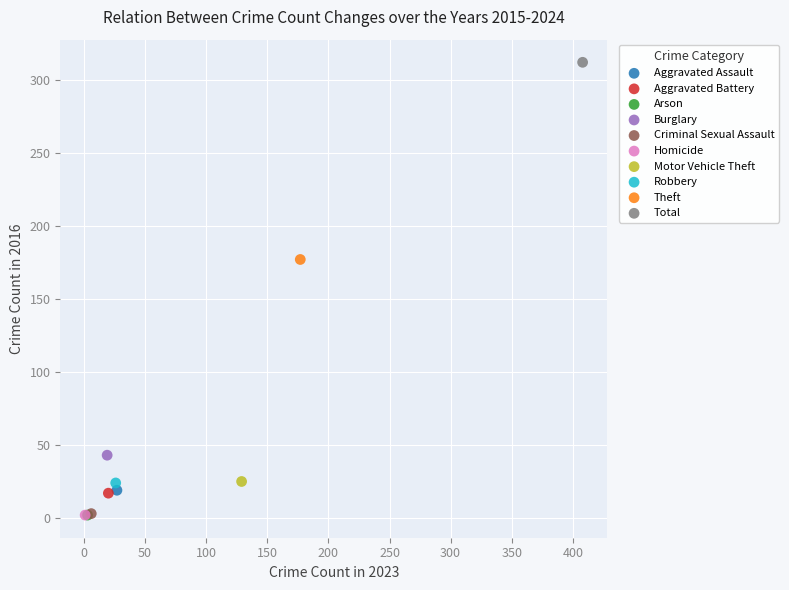

What are all the series names shown in the legend?

Aggravated Assault, Aggravated Battery, Arson, Burglary, Criminal Sexual Assault, Homicide, Motor Vehicle Theft, Robbery, Theft, Total